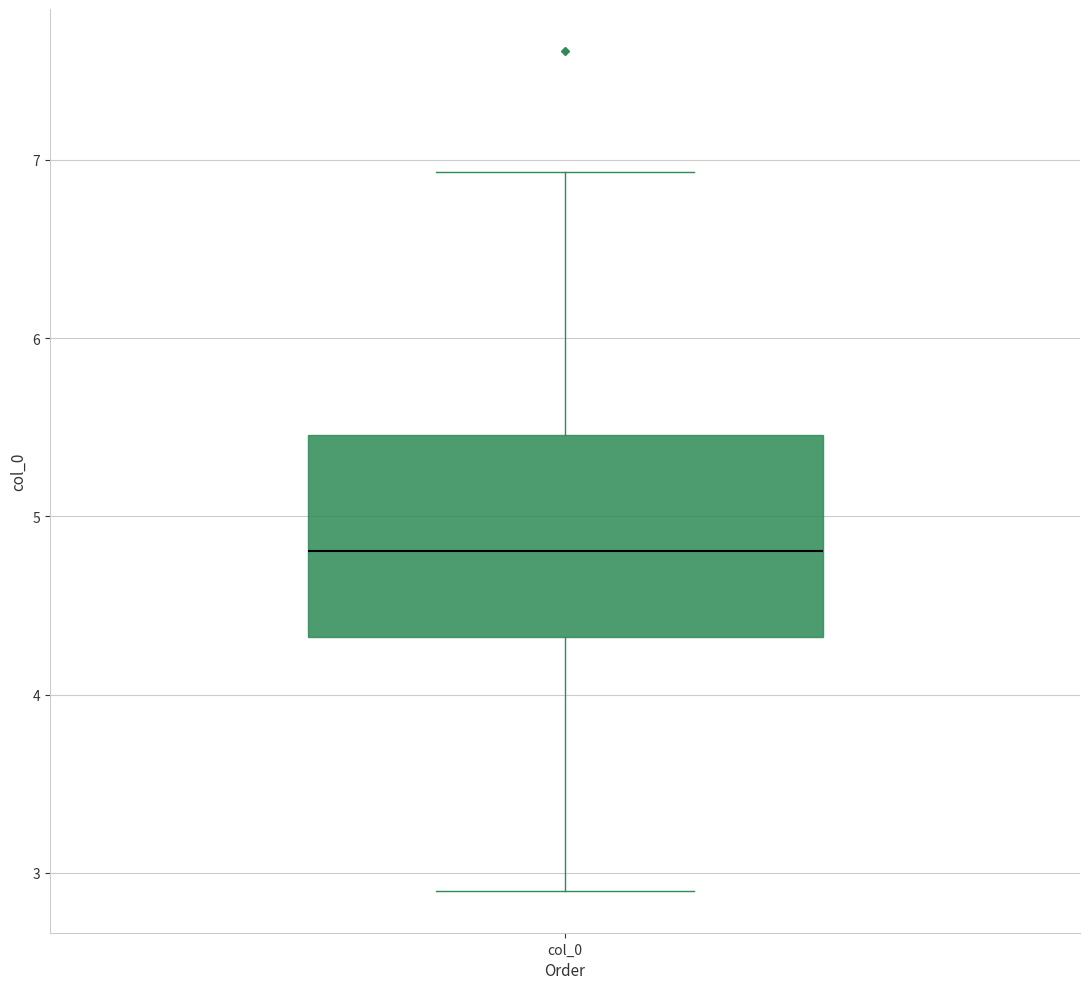

Transcribe this box plot: give where the median line is, the range the box spans, and where the two whiskers end, as read against the y-axis. The values are not printed on the chart, so give them approximately, as read against the axis.

median 4.8, box 4.3 to 5.5, whiskers 2.9 to 6.9